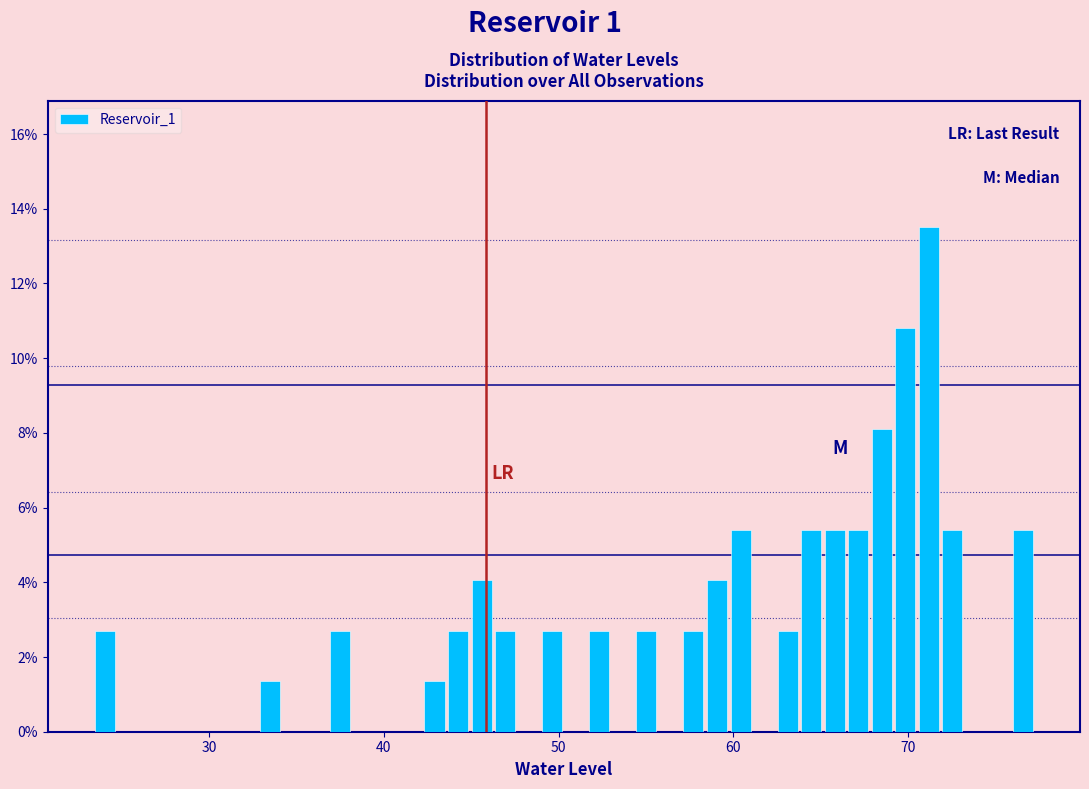

Around what value on the x-axis is the tallest bar? Give the approximate position of its centre, as read against the axis.

71